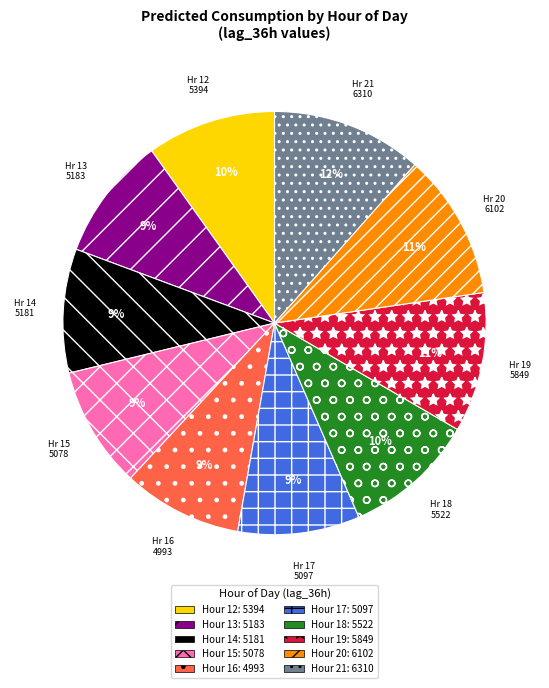

To the nearest percent, what is the average slice percentage?

10%